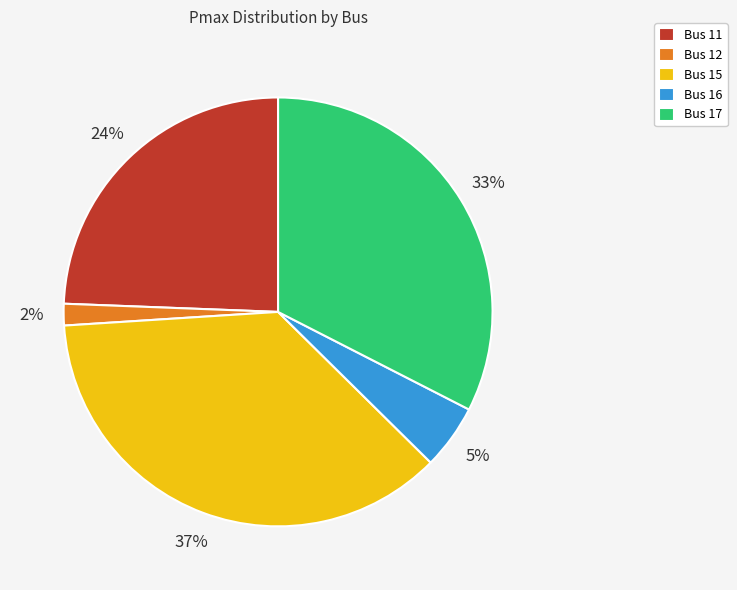

Is there a majority slice in this chart?

No